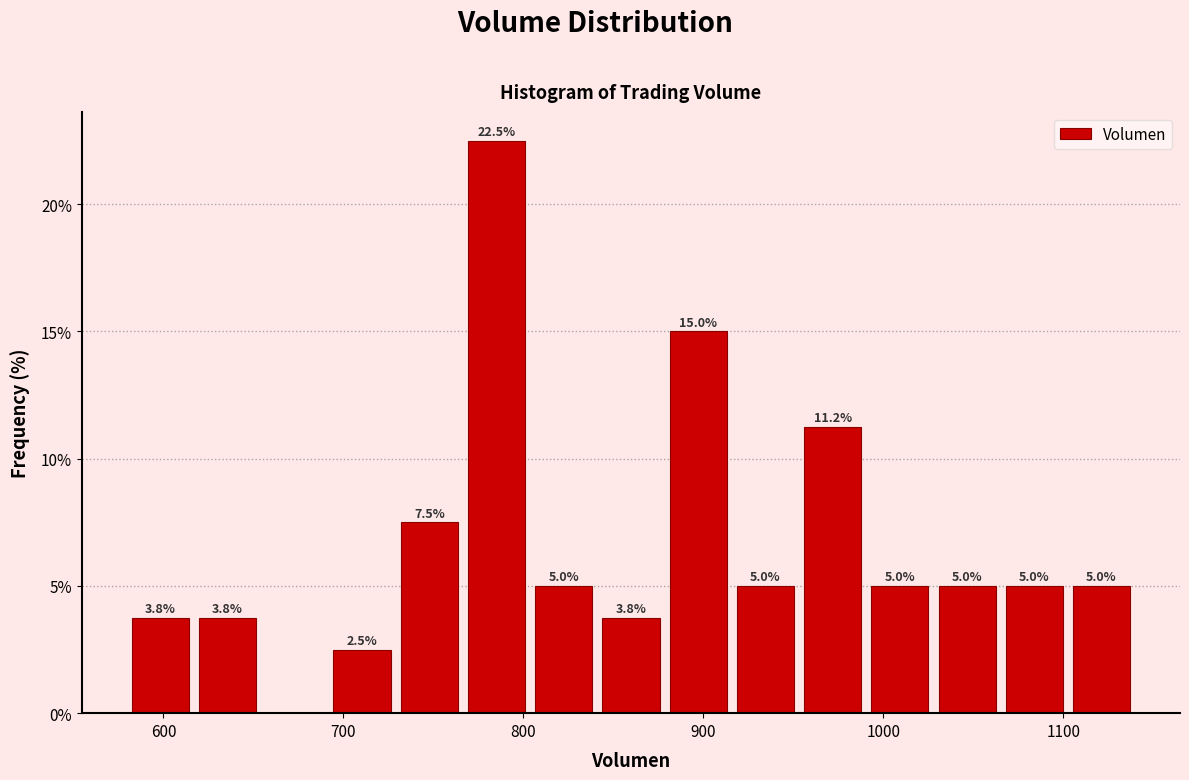

Around what value on the x-axis is the tallest bar? Give the approximate position of its centre, as read against the axis.

790